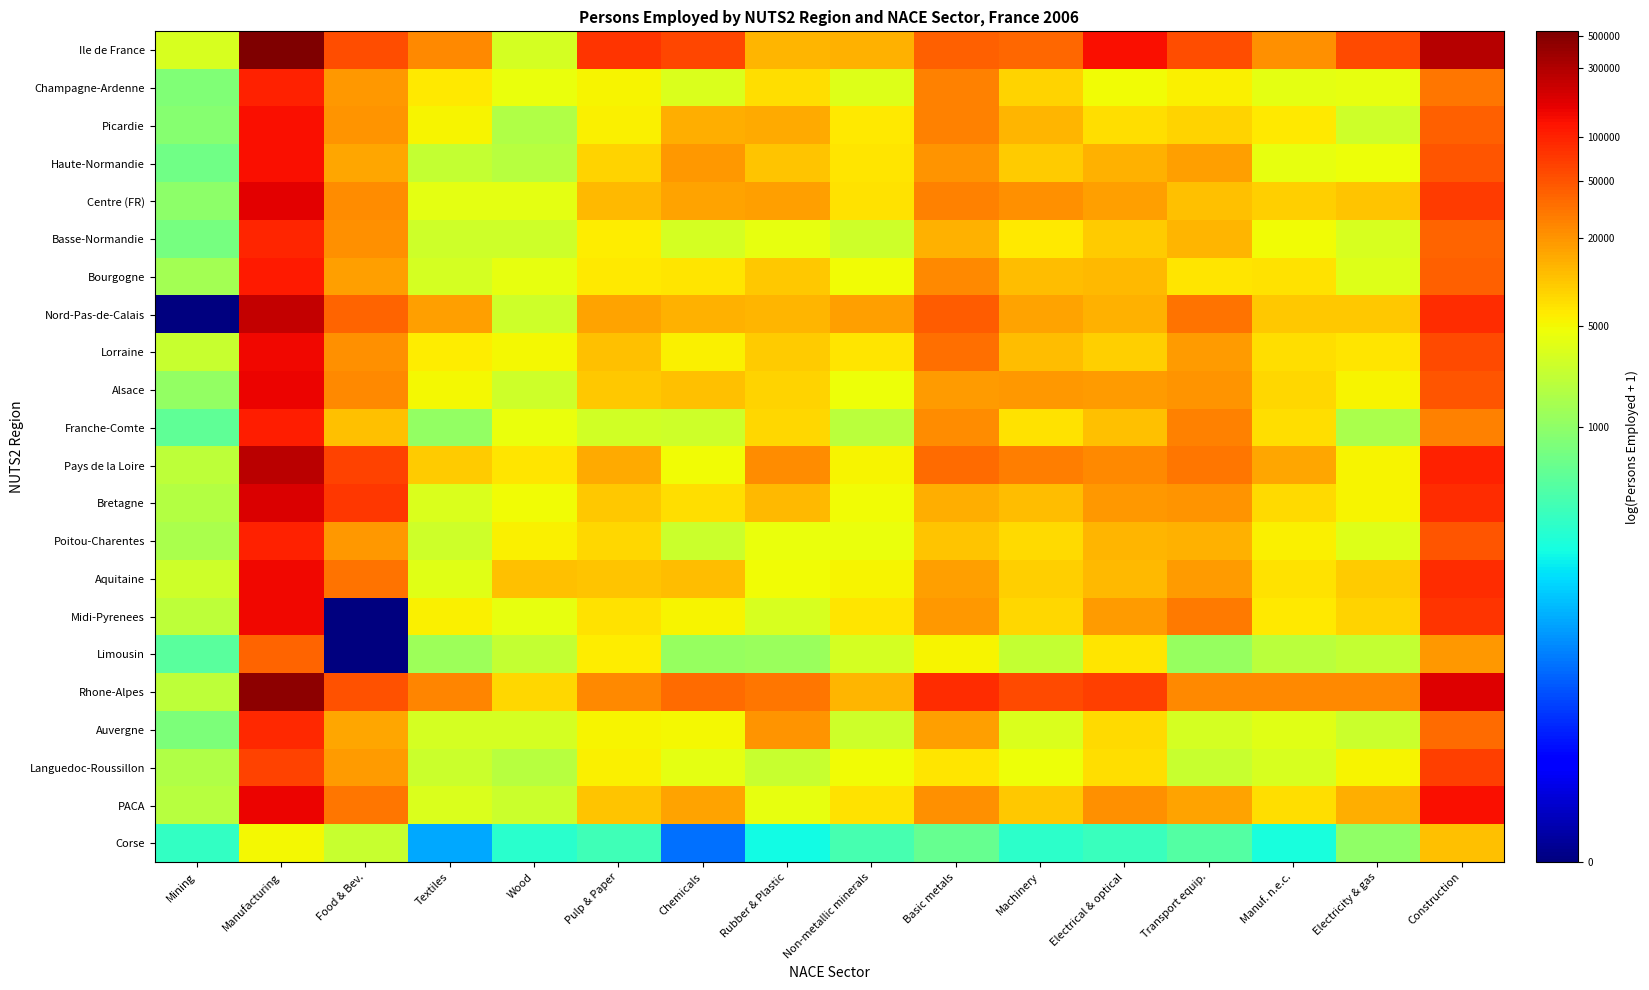

Reading left to right, transcribe all the data shown in this chart.

Ile de France: Mining=8.0	Manufacturing=13.2	Food & Bev.=10.9	Textiles=10.1	Wood=8.0	Pulp & Paper=11.3	Chemicals=11.0	Rubber & Plastic=9.4	Non-metallic minerals=9.5	Basic metals=10.7	Machinery=10.6	Electrical & optical=11.8	Transport equip.=10.9	Manuf. n.e.c.=10.0	Electricity & gas=11.0	Construction=12.5
Champagne-Ardenne: Mining=6.7	Manufacturing=11.5	Food & Bev.=9.8	Textiles=8.8	Wood=8.4	Pulp & Paper=8.6	Chemicals=8.1	Rubber & Plastic=8.9	Non-metallic minerals=8.2	Basic metals=10.2	Machinery=9.0	Electrical & optical=8.5	Transport equip.=8.6	Manuf. n.e.c.=8.2	Electricity & gas=8.3	Construction=10.4
Picardie: Mining=6.8	Manufacturing=11.8	Food & Bev.=9.9	Textiles=8.6	Wood=7.5	Pulp & Paper=8.6	Chemicals=9.6	Rubber & Plastic=9.6	Non-metallic minerals=8.7	Basic metals=10.2	Machinery=9.5	Electrical & optical=8.9	Transport equip.=9.0	Manuf. n.e.c.=8.8	Electricity & gas=7.9	Construction=10.6
Haute-Normandie: Mining=6.4	Manufacturing=11.8	Food & Bev.=9.6	Textiles=7.7	Wood=7.5	Pulp & Paper=9.0	Chemicals=9.9	Rubber & Plastic=9.3	Non-metallic minerals=8.8	Basic metals=9.9	Machinery=9.2	Electrical & optical=9.5	Transport equip.=9.7	Manuf. n.e.c.=8.3	Electricity & gas=8.4	Construction=10.8
Centre (FR): Mining=6.9	Manufacturing=12.0	Food & Bev.=10.0	Textiles=8.3	Wood=8.3	Pulp & Paper=9.4	Chemicals=9.7	Rubber & Plastic=9.8	Non-metallic minerals=8.9	Basic metals=10.2	Machinery=10.0	Electrical & optical=9.8	Transport equip.=9.3	Manuf. n.e.c.=9.1	Electricity & gas=9.2	Construction=11.2
Basse-Normandie: Mining=6.5	Manufacturing=11.4	Food & Bev.=10.0	Textiles=7.9	Wood=7.9	Pulp & Paper=8.7	Chemicals=8.0	Rubber & Plastic=8.3	Non-metallic minerals=7.9	Basic metals=9.5	Machinery=8.7	Electrical & optical=9.1	Transport equip.=9.5	Manuf. n.e.c.=8.5	Electricity & gas=8.1	Construction=10.6
Bourgogne: Mining=7.2	Manufacturing=11.6	Food & Bev.=9.8	Textiles=8.0	Wood=8.3	Pulp & Paper=8.8	Chemicals=8.8	Rubber & Plastic=9.2	Non-metallic minerals=8.5	Basic metals=10.1	Machinery=9.3	Electrical & optical=9.4	Transport equip.=8.8	Manuf. n.e.c.=8.9	Electricity & gas=8.2	Construction=10.7
Nord-Pas-de-Calais: Mining=0.0	Manufacturing=12.4	Food & Bev.=10.6	Textiles=9.7	Wood=7.9	Pulp & Paper=9.7	Chemicals=9.5	Rubber & Plastic=9.5	Non-metallic minerals=9.7	Basic metals=10.7	Machinery=9.7	Electrical & optical=9.5	Transport equip.=10.4	Manuf. n.e.c.=9.2	Electricity & gas=9.2	Construction=11.4
Lorraine: Mining=7.8	Manufacturing=11.9	Food & Bev.=10.0	Textiles=8.7	Wood=8.5	Pulp & Paper=9.3	Chemicals=8.6	Rubber & Plastic=9.2	Non-metallic minerals=8.8	Basic metals=10.4	Machinery=9.3	Electrical & optical=9.1	Transport equip.=9.8	Manuf. n.e.c.=8.9	Electricity & gas=8.8	Construction=10.9
Alsace: Mining=7.0	Manufacturing=11.9	Food & Bev.=10.1	Textiles=8.5	Wood=7.9	Pulp & Paper=9.2	Chemicals=9.3	Rubber & Plastic=9.0	Non-metallic minerals=8.4	Basic metals=9.8	Machinery=9.8	Electrical & optical=9.8	Transport equip.=9.9	Manuf. n.e.c.=9.0	Electricity & gas=8.6	Construction=10.8
Franche-Comte: Mining=6.2	Manufacturing=11.6	Food & Bev.=9.3	Textiles=7.0	Wood=8.4	Pulp & Paper=8.0	Chemicals=7.9	Rubber & Plastic=9.0	Non-metallic minerals=7.6	Basic metals=10.0	Machinery=8.8	Electrical & optical=9.3	Transport equip.=10.2	Manuf. n.e.c.=8.9	Electricity & gas=7.3	Construction=10.2
Pays de la Loire: Mining=7.7	Manufacturing=12.5	Food & Bev.=11.0	Textiles=9.1	Wood=8.8	Pulp & Paper=9.6	Chemicals=8.5	Rubber & Plastic=10.0	Non-metallic minerals=8.6	Basic metals=10.5	Machinery=10.2	Electrical & optical=10.0	Transport equip.=10.3	Manuf. n.e.c.=9.6	Electricity & gas=8.6	Construction=11.5
Bretagne: Mining=7.5	Manufacturing=12.1	Food & Bev.=11.2	Textiles=8.1	Wood=8.5	Pulp & Paper=9.2	Chemicals=8.9	Rubber & Plastic=9.4	Non-metallic minerals=8.5	Basic metals=9.6	Machinery=9.3	Electrical & optical=9.9	Transport equip.=9.9	Manuf. n.e.c.=8.9	Electricity & gas=8.6	Construction=11.3
Poitou-Charentes: Mining=7.3	Manufacturing=11.5	Food & Bev.=9.9	Textiles=7.9	Wood=8.6	Pulp & Paper=9.0	Chemicals=7.9	Rubber & Plastic=8.4	Non-metallic minerals=8.4	Basic metals=9.3	Machinery=8.9	Electrical & optical=9.4	Transport equip.=9.5	Manuf. n.e.c.=8.6	Electricity & gas=8.2	Construction=10.8
Aquitaine: Mining=7.9	Manufacturing=11.9	Food & Bev.=10.4	Textiles=8.2	Wood=9.3	Pulp & Paper=9.3	Chemicals=9.4	Rubber & Plastic=8.5	Non-metallic minerals=8.6	Basic metals=9.8	Machinery=9.1	Electrical & optical=9.4	Transport equip.=9.8	Manuf. n.e.c.=8.9	Electricity & gas=9.2	Construction=11.4
Midi-Pyrenees: Mining=7.7	Manufacturing=11.9	Food & Bev.=0.0	Textiles=8.7	Wood=8.3	Pulp & Paper=8.9	Chemicals=8.6	Rubber & Plastic=8.1	Non-metallic minerals=8.8	Basic metals=9.8	Machinery=9.0	Electrical & optical=9.8	Transport equip.=10.3	Manuf. n.e.c.=8.7	Electricity & gas=9.0	Construction=11.3
Limousin: Mining=6.1	Manufacturing=10.6	Food & Bev.=0.0	Textiles=7.2	Wood=7.8	Pulp & Paper=8.7	Chemicals=7.0	Rubber & Plastic=7.1	Non-metallic minerals=8.0	Basic metals=8.6	Machinery=7.7	Electrical & optical=8.8	Transport equip.=7.0	Manuf. n.e.c.=7.6	Electricity & gas=7.7	Construction=9.9
Rhone-Alpes: Mining=7.7	Manufacturing=13.0	Food & Bev.=10.9	Textiles=10.1	Wood=9.0	Pulp & Paper=10.1	Chemicals=10.5	Rubber & Plastic=10.3	Non-metallic minerals=9.4	Basic metals=11.3	Machinery=10.9	Electrical & optical=11.1	Transport equip.=10.1	Manuf. n.e.c.=10.1	Electricity & gas=10.1	Construction=12.1
Auvergne: Mining=6.6	Manufacturing=11.4	Food & Bev.=9.7	Textiles=8.0	Wood=8.0	Pulp & Paper=8.6	Chemicals=8.5	Rubber & Plastic=9.9	Non-metallic minerals=7.9	Basic metals=9.8	Machinery=8.1	Electrical & optical=8.9	Transport equip.=8.0	Manuf. n.e.c.=8.2	Electricity & gas=7.9	Construction=10.5
Languedoc-Roussillon: Mining=7.4	Manufacturing=11.1	Food & Bev.=9.8	Textiles=7.8	Wood=7.6	Pulp & Paper=8.6	Chemicals=8.3	Rubber & Plastic=7.8	Non-metallic minerals=8.5	Basic metals=8.8	Machinery=8.4	Electrical & optical=8.9	Transport equip.=7.8	Manuf. n.e.c.=8.0	Electricity & gas=8.6	Construction=11.1
PACA: Mining=7.6	Manufacturing=11.9	Food & Bev.=10.3	Textiles=8.1	Wood=7.9	Pulp & Paper=9.3	Chemicals=9.7	Rubber & Plastic=8.3	Non-metallic minerals=8.8	Basic metals=9.9	Machinery=9.2	Electrical & optical=10.0	Transport equip.=9.7	Manuf. n.e.c.=8.9	Electricity & gas=9.5	Construction=11.8
Corse: Mining=5.5	Manufacturing=8.5	Food & Bev.=7.8	Textiles=3.8	Wood=5.3	Pulp & Paper=5.7	Chemicals=3.1	Rubber & Plastic=4.9	Non-metallic minerals=5.8	Basic metals=6.3	Machinery=5.3	Electrical & optical=5.6	Transport equip.=5.9	Manuf. n.e.c.=5.0	Electricity & gas=6.9	Construction=9.3